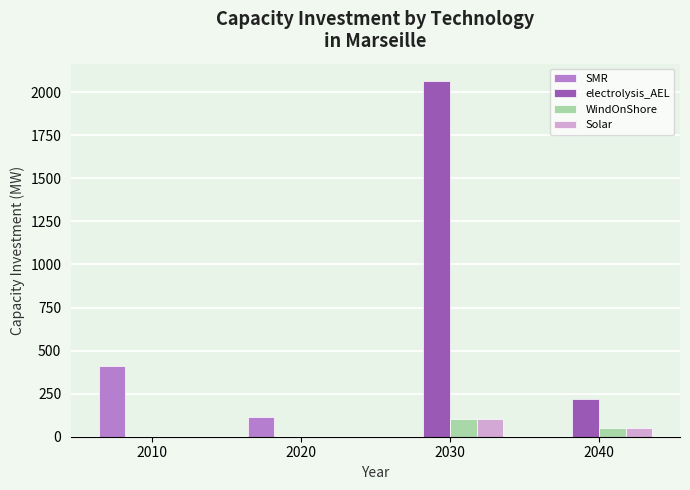

Reading right to left, what are all the values shown in this chart?

SMR: 0.0	0.0	114.4	411.0
electrolysis_AEL: 220.9	2062.2	0.0	0.0
WindOnShore: 50.0	100.0	0.0	0.0
Solar: 50.0	100.0	0.0	0.0